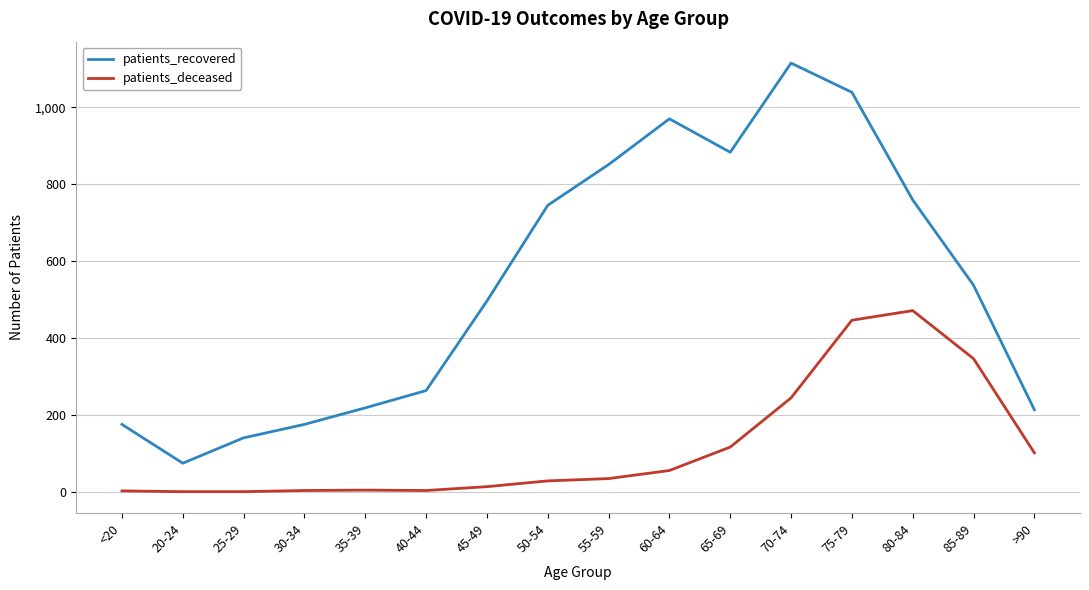

Is it true that patients_recovered equals 1196 at 65-69?

False